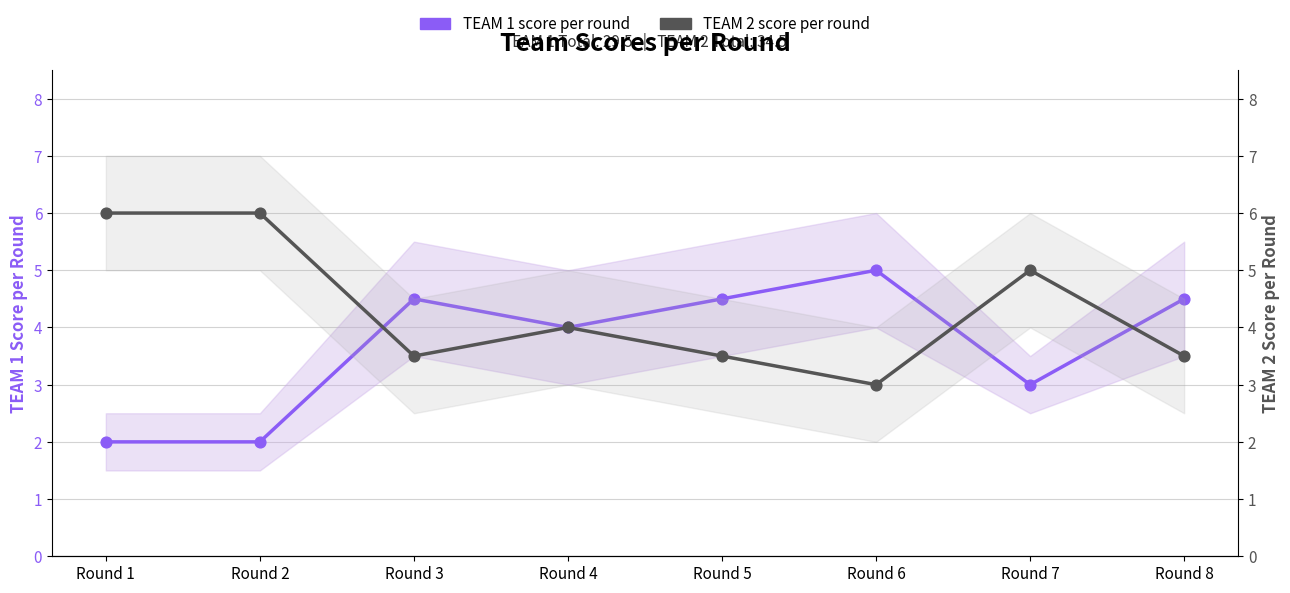

What is the total value across all series at Round 1?

8.0